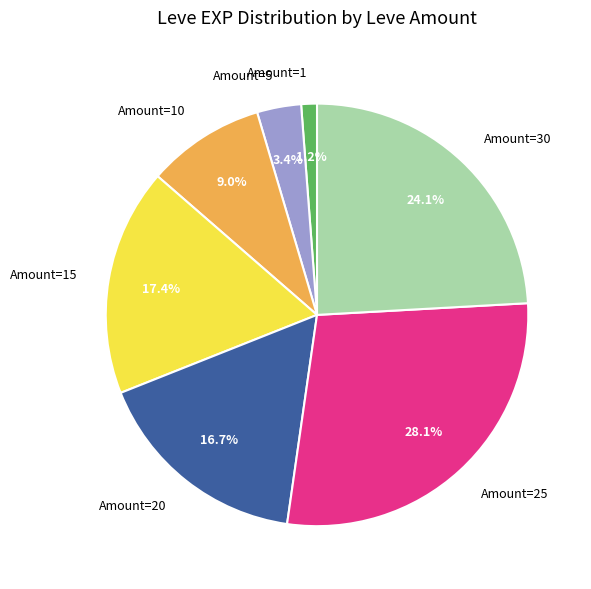

Which has a higher value, Amount=15 or Amount=10?

Amount=15